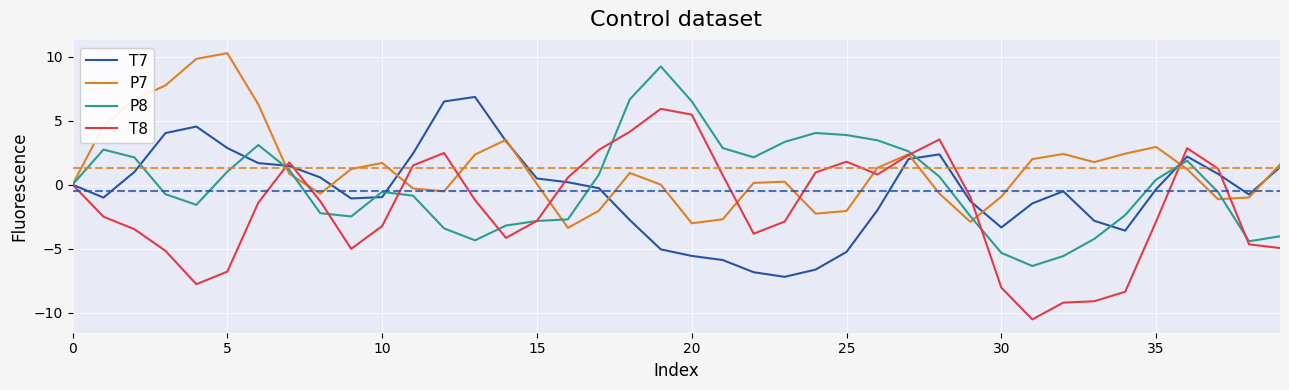

List the series in order of their peak value, highest first.

P7, P8, T7, T8